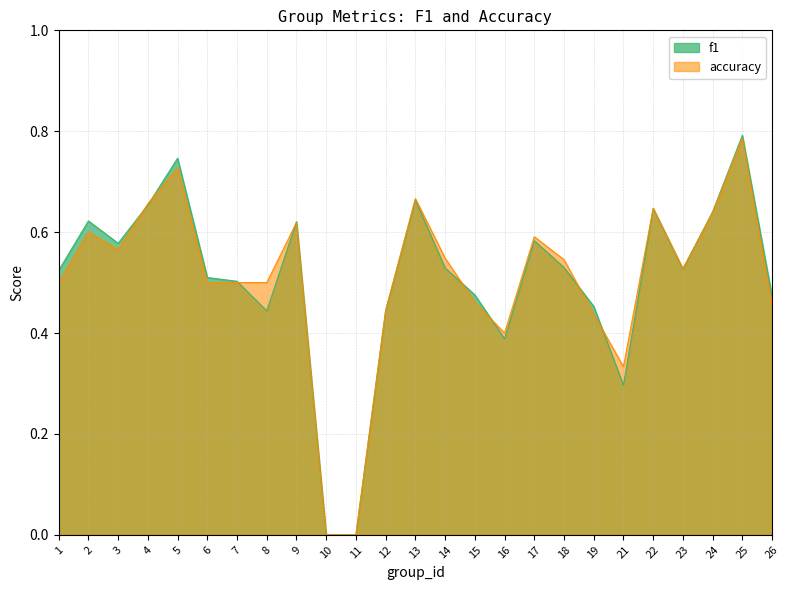

How many data points in f1 are above 0?

23